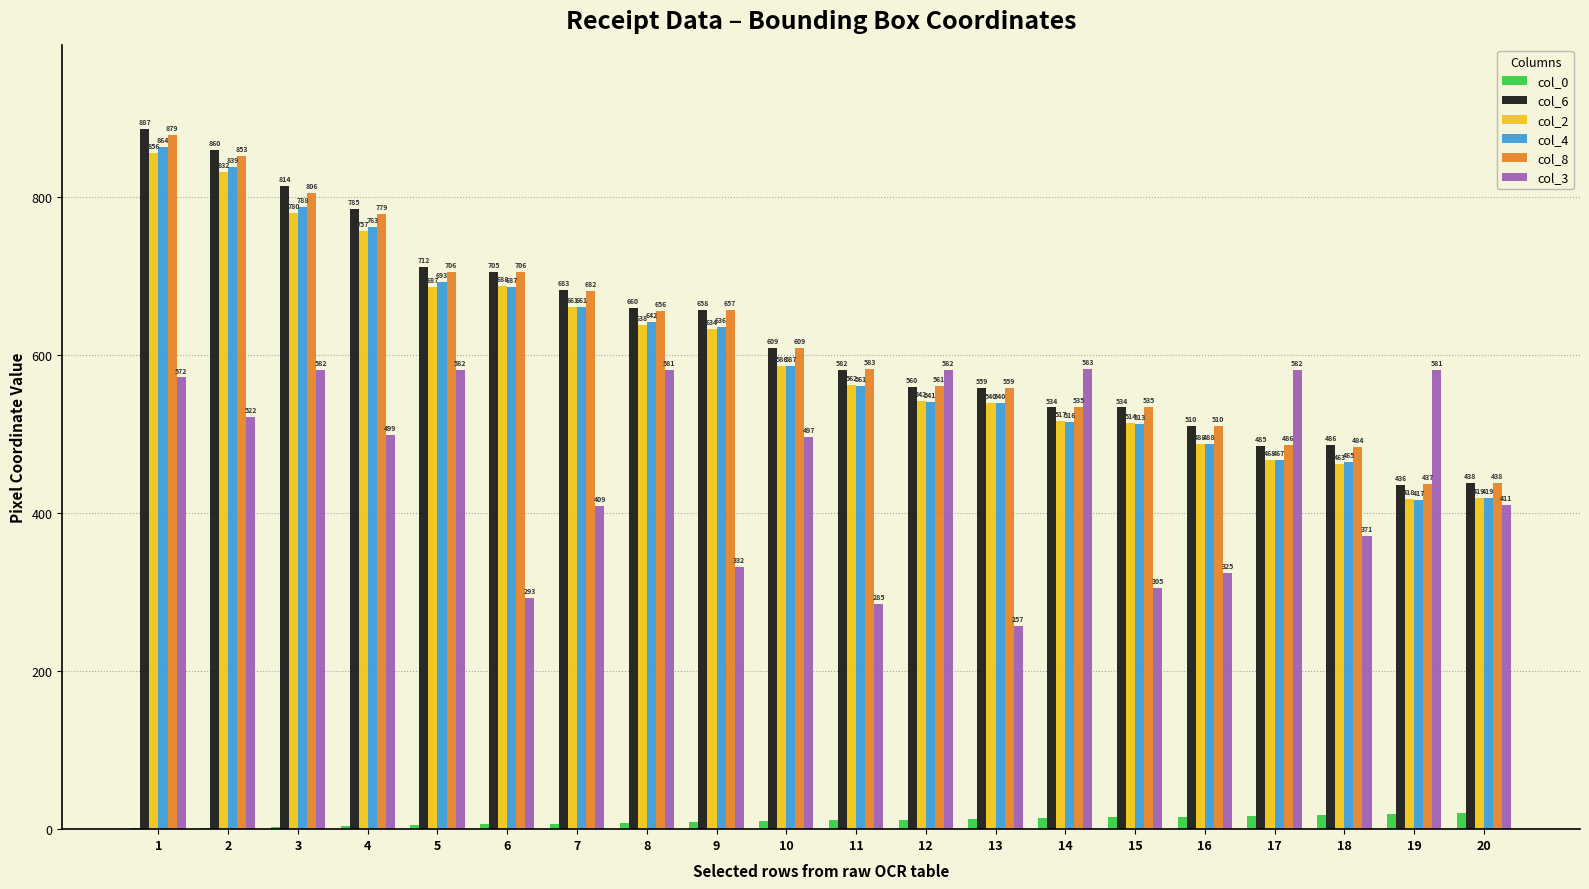

How many distinct data groups are displayed?

6